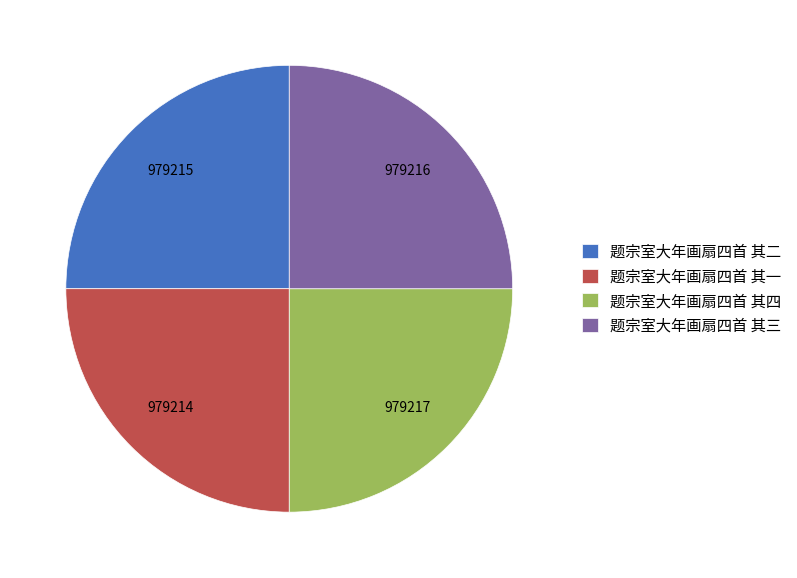

The 题宗室大年画扇四首 其三 slice represents 36% of the pie. True or false?

False